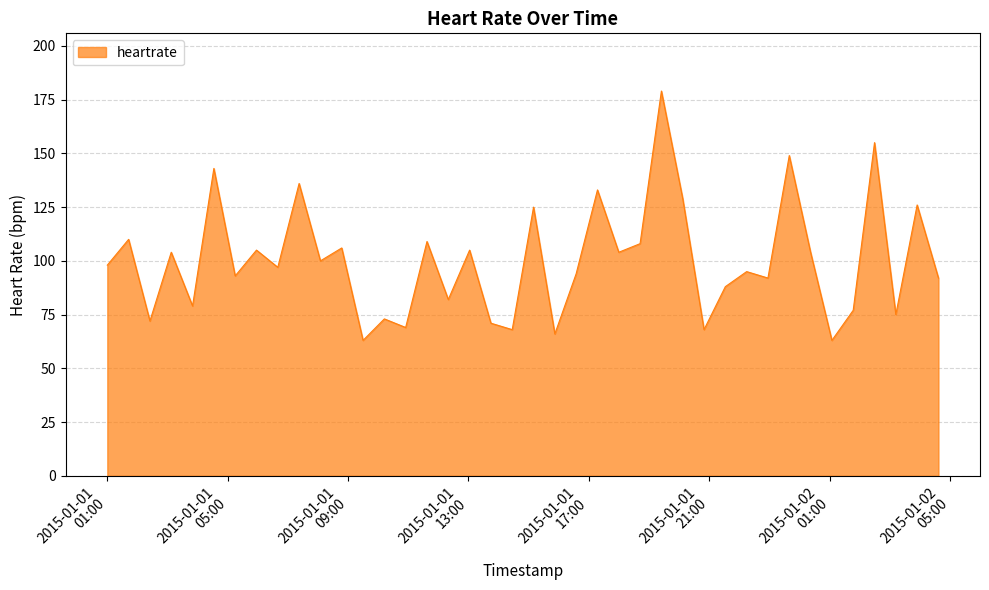

What is the difference between the maximum and minimum values?

116